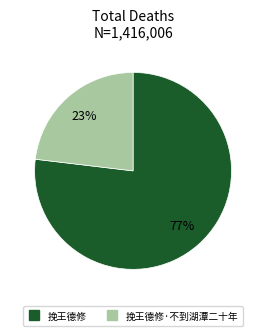

To the nearest percent, what is the difference between the largest and smallest slice percentages?

54%